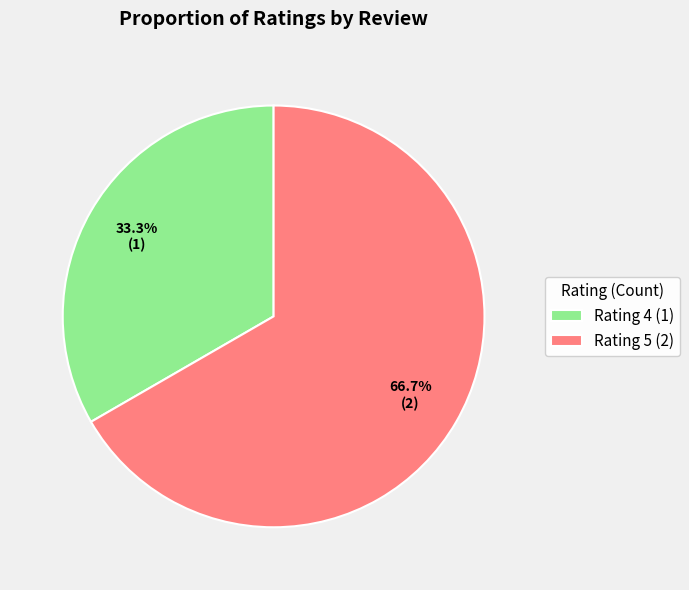

Rank the categories by value from lowest to highest.

Rating 4 (1), Rating 5 (2)